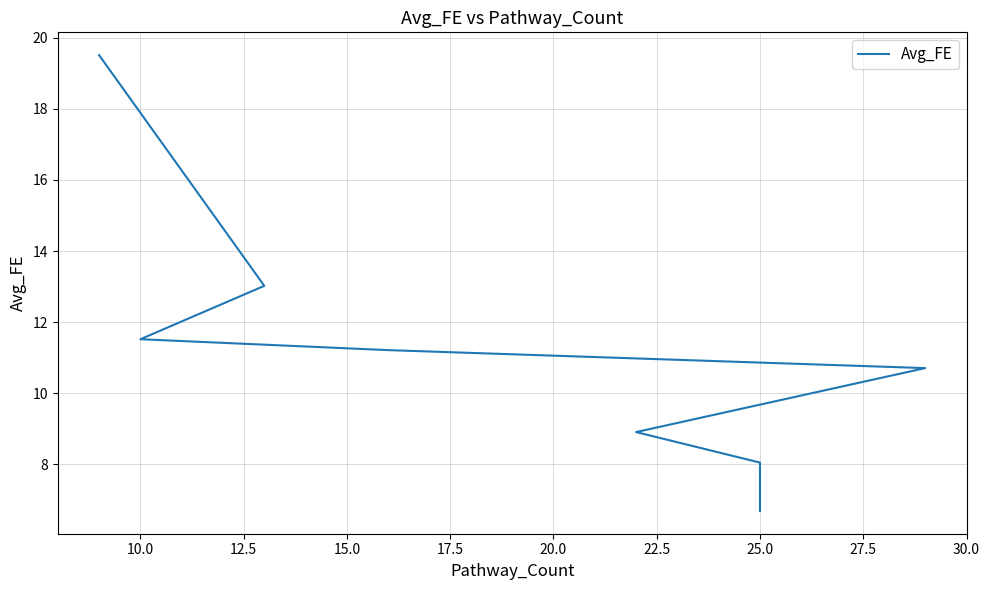

Reading right to left, extract all data points from this chart.

6.7	8.0	8.9	10.7	11.2	11.5	13.0	19.5